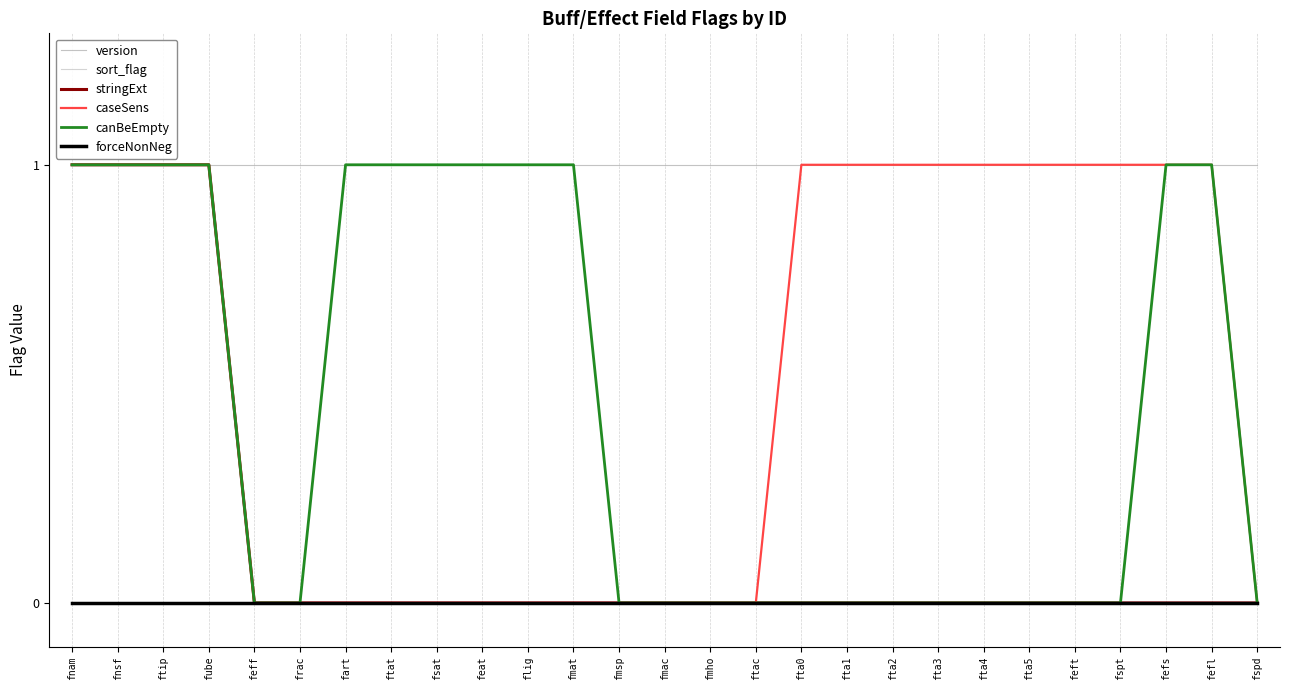

Which has a higher value, fmho or fmsp?

fmho